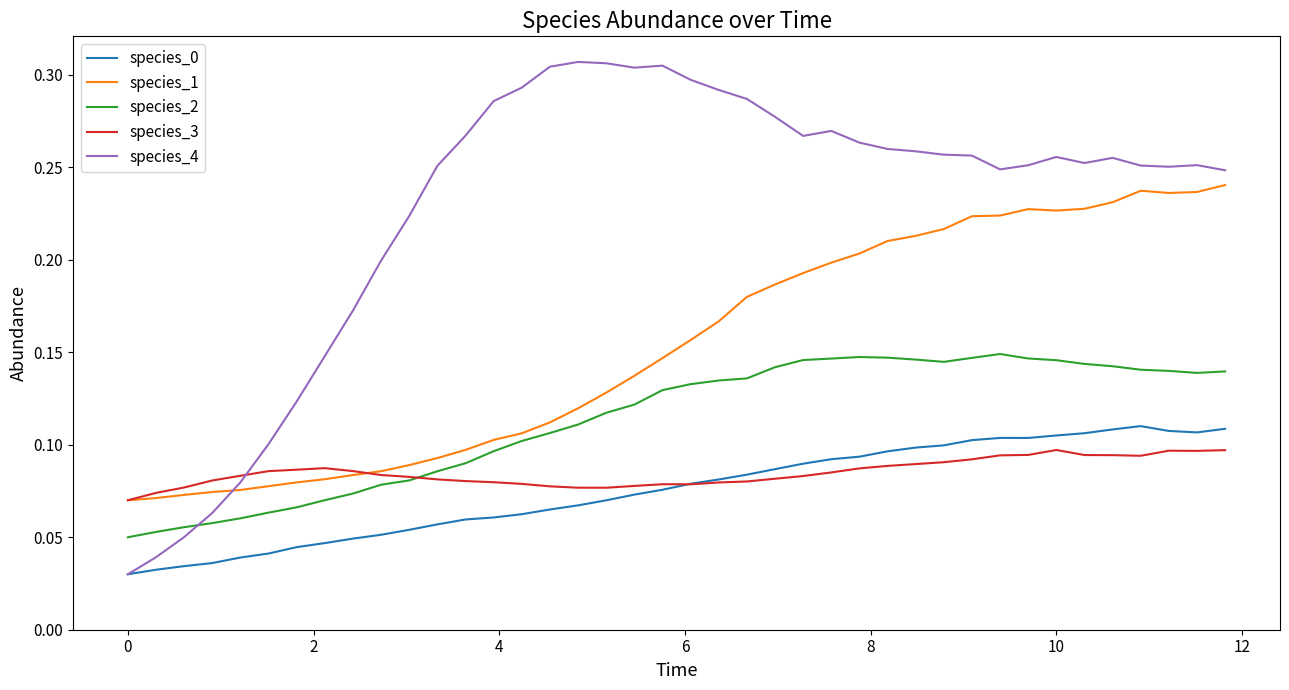

True or false: species_1 and species_0 intersect in this chart.

False